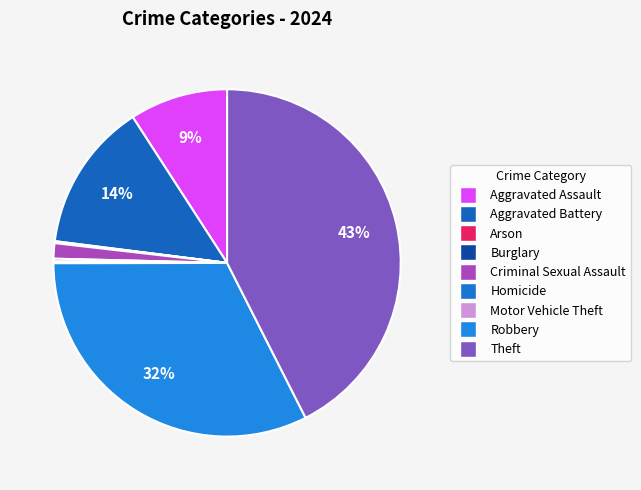

Which has a higher value, Motor Vehicle Theft or Aggravated Assault?

Aggravated Assault